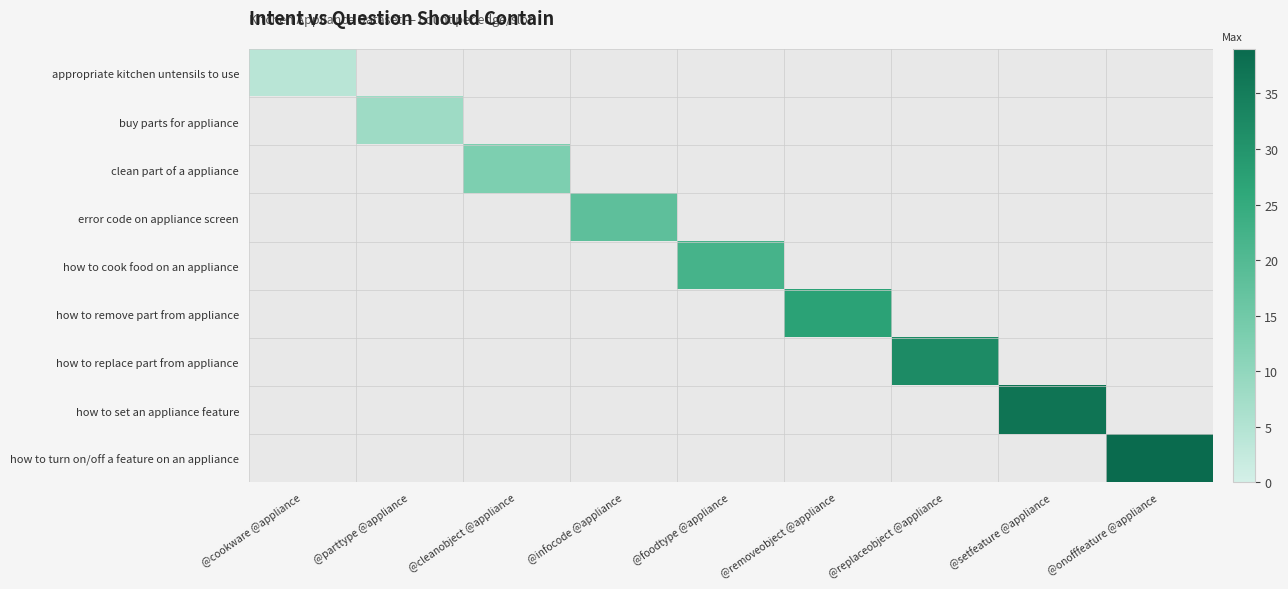

Is the value of clean part of a appliance at @onofffeature @appliance greater than the value of how to replace part from appliance at @infocode @appliance?

No